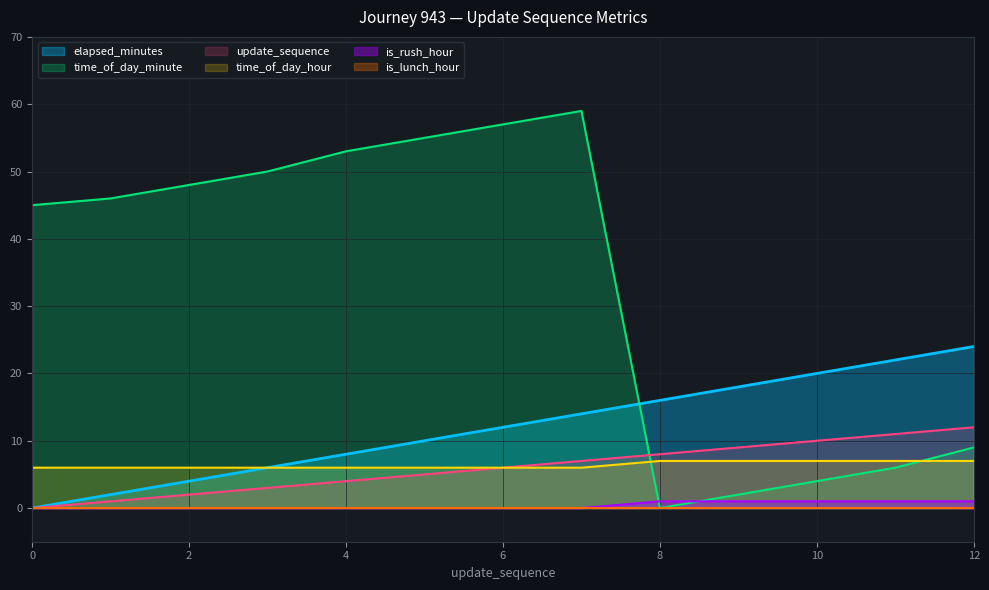

Does the chart display data point markers on the line(s)?

No